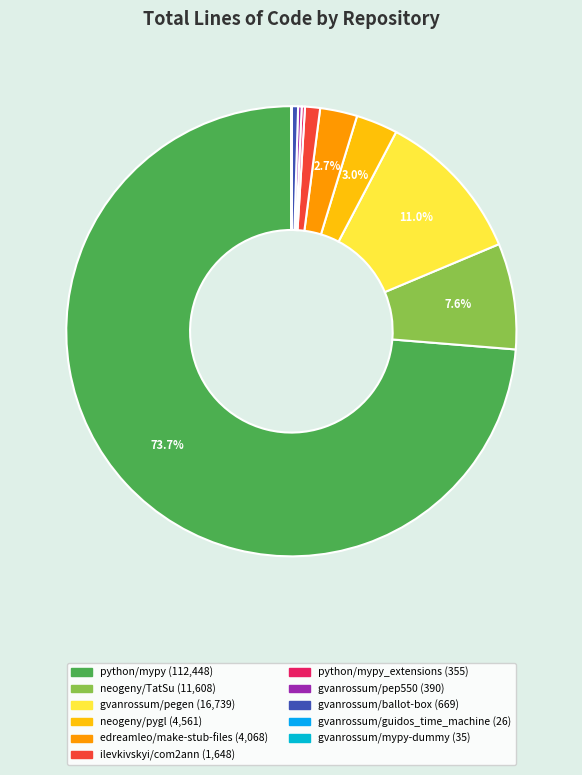

Rank the categories by value from highest to lowest.

python/mypy, gvanrossum/pegen, neogeny/TatSu, neogeny/pygl, edreamleo/make-stub-files, ilevkivskyi/com2ann, gvanrossum/ballot-box, gvanrossum/pep550, python/mypy_extensions, gvanrossum/mypy-dummy, gvanrossum/guidos_time_machine